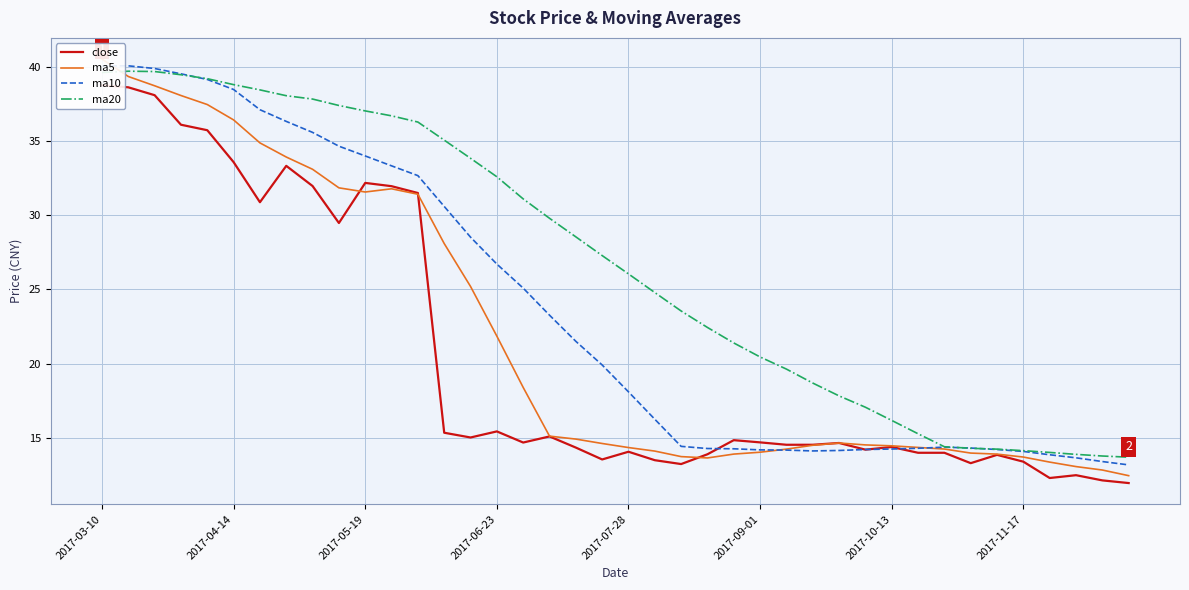

True or false: ma10 has a value of 15.3 at 2017-06-23.

False